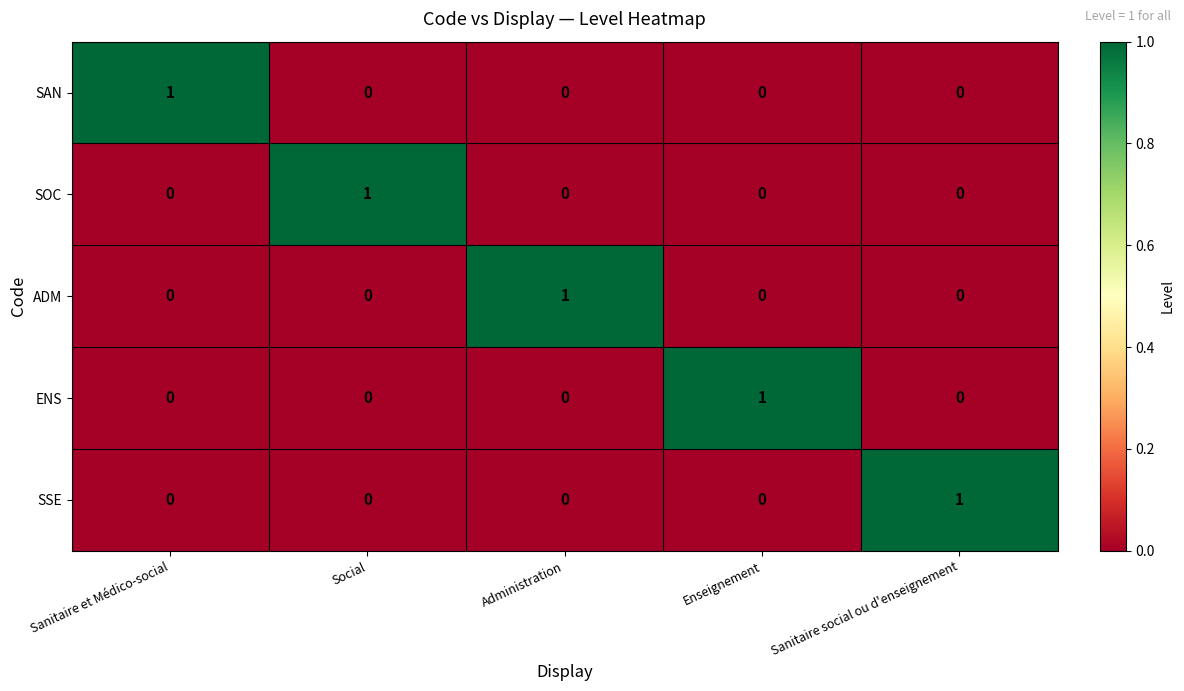

How many SAN values are between 0 and 1?

5